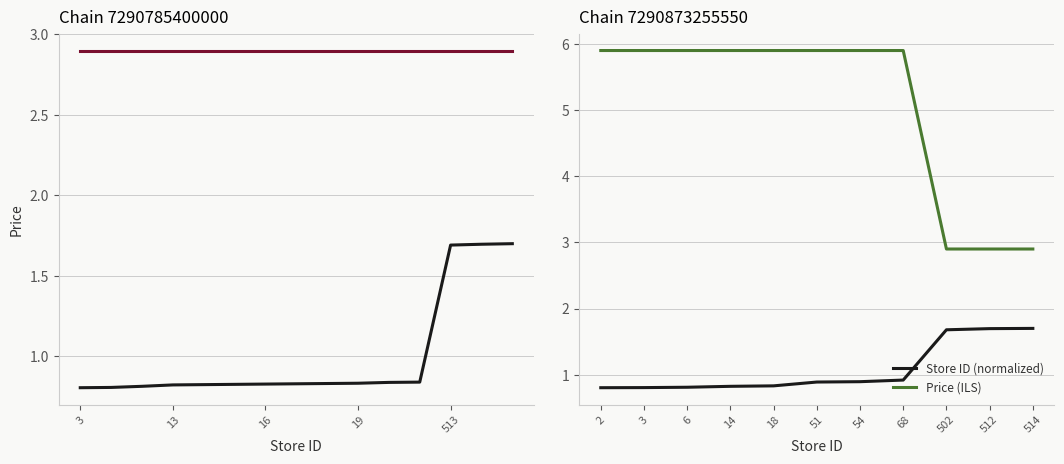

What is the value of the Store ID (normalized) point at the 2nd from the left?

0.8